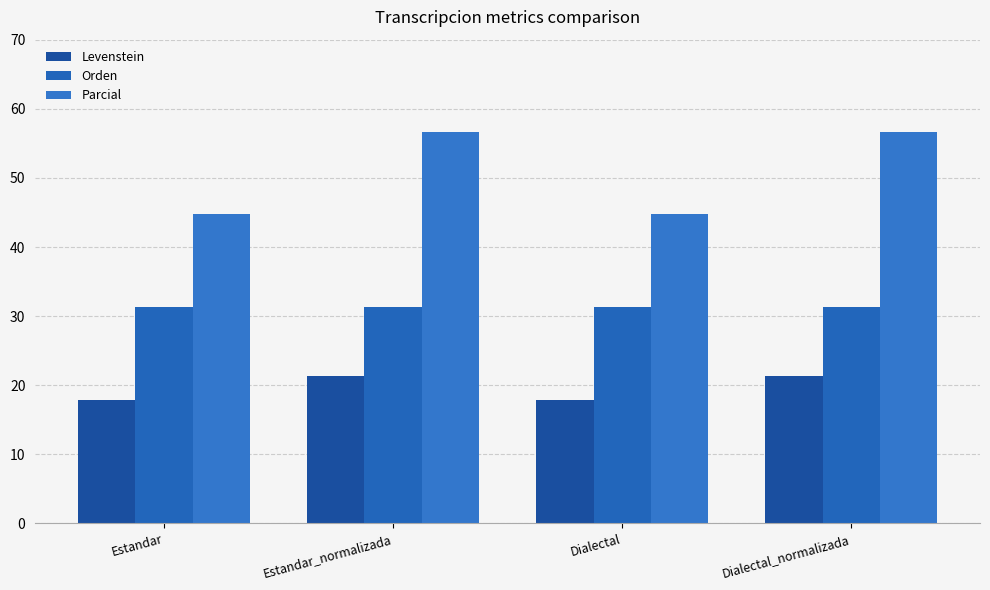

How many values in the Levenstein series exceed 21?

2